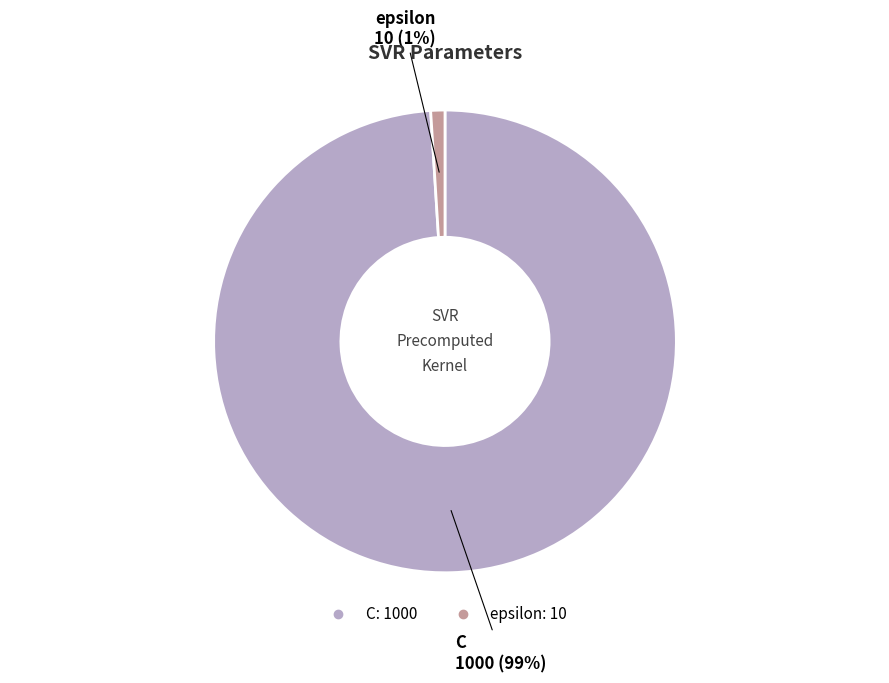

Which category has the biggest portion of the pie?

C